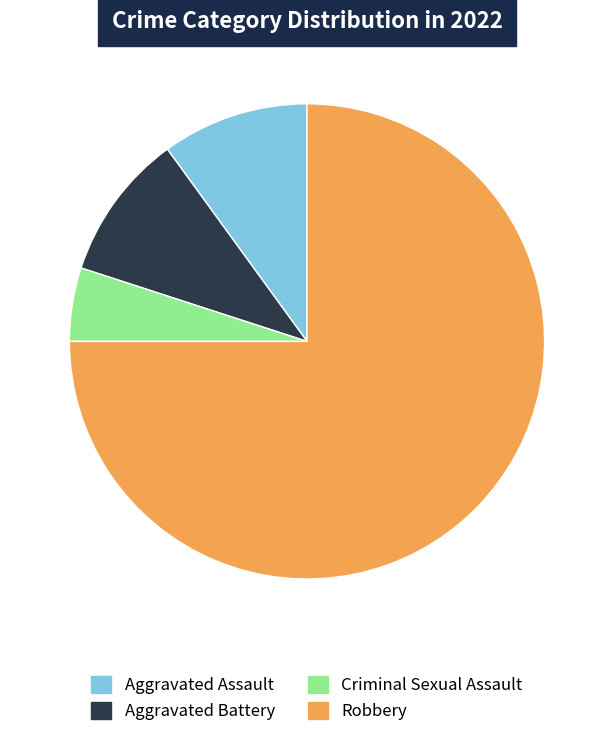

How many slices are in this pie chart?

4